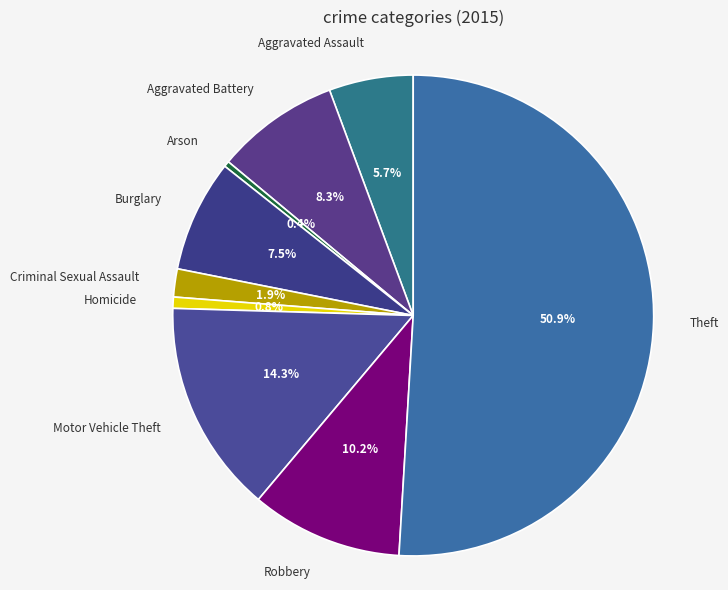

How many segments does this pie chart have?

9